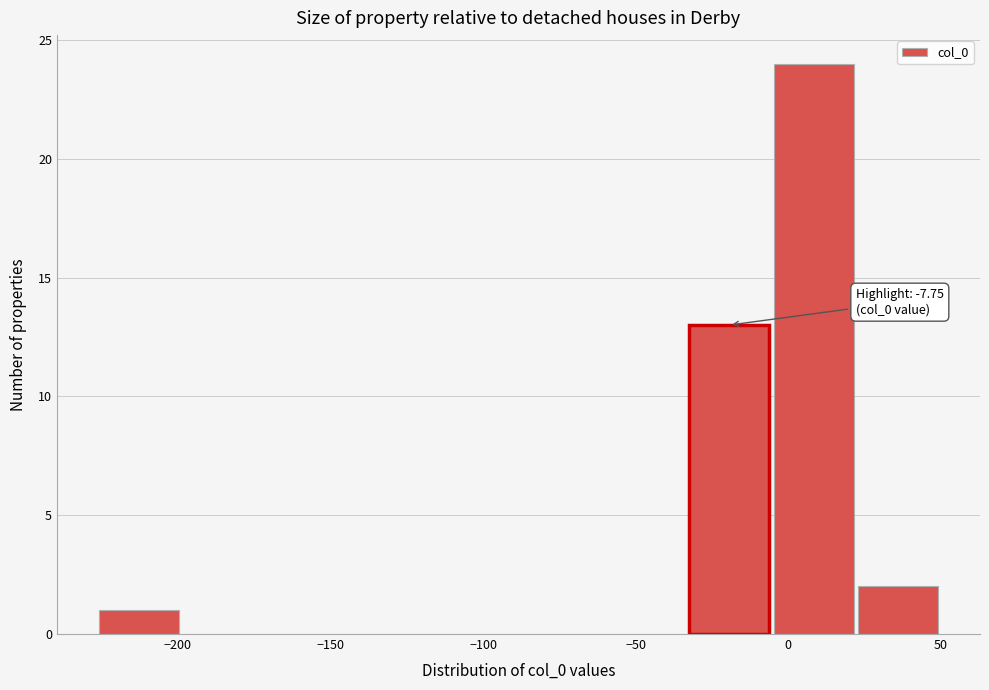

Over which range of the x-axis is the bar tallest?

-5 to 20